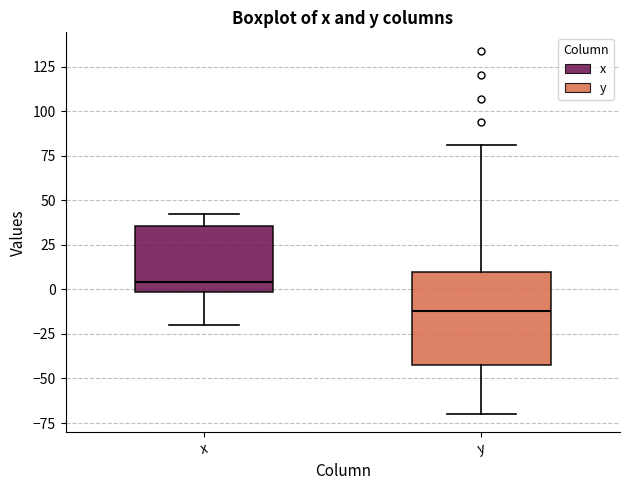

Comparing the boxes themselves (not the whiskers), which one is the tallest?

y